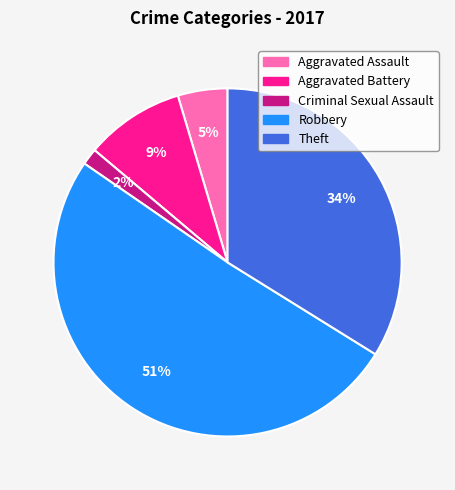

Is there a majority slice in this chart?

Yes